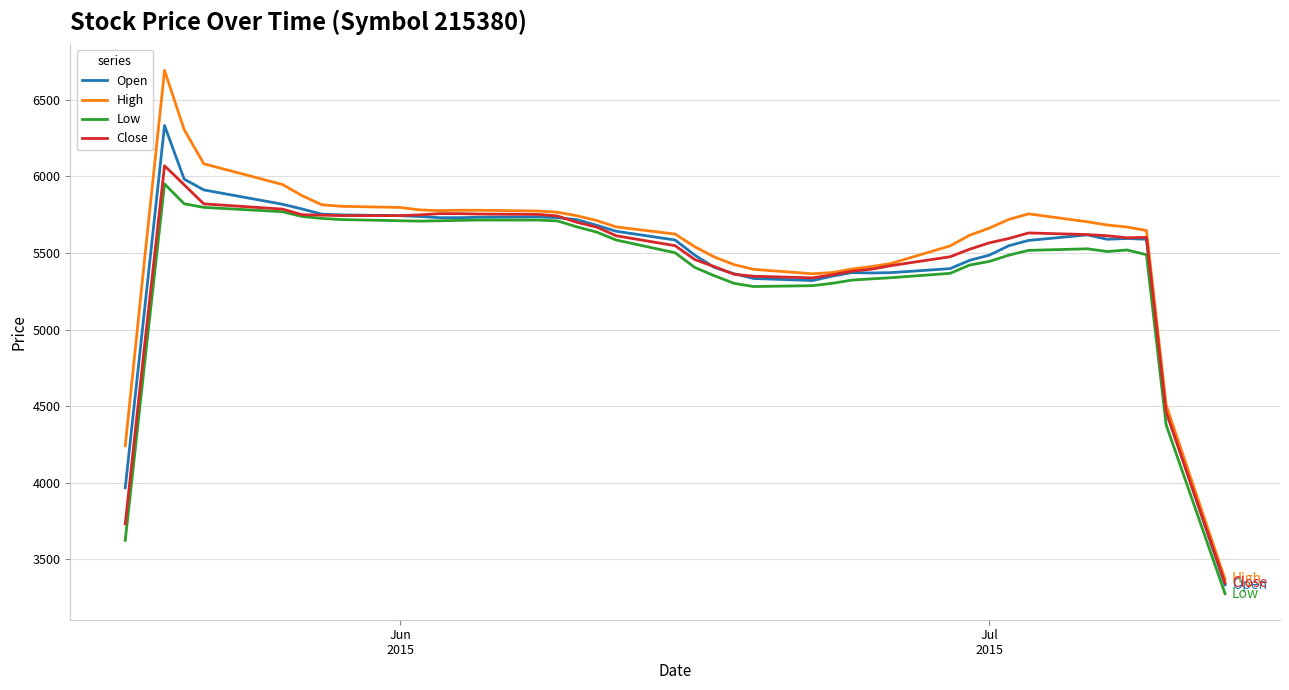

Which series has the widest spread of values?

High